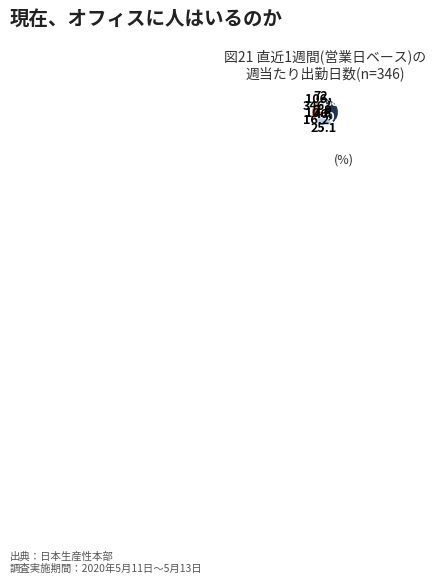

Rank the categories by value from lowest to highest.

72, 106, 346, 46, 38